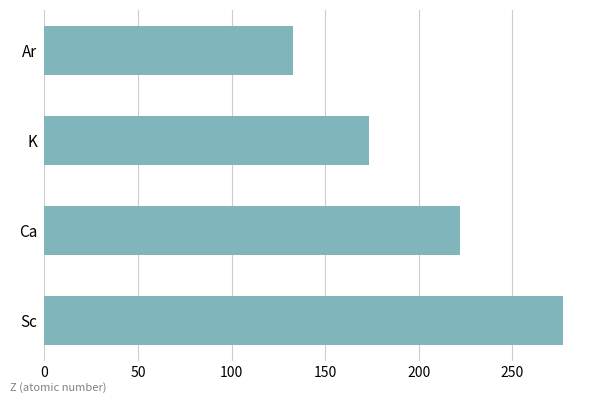

How many series are shown in this chart?

1